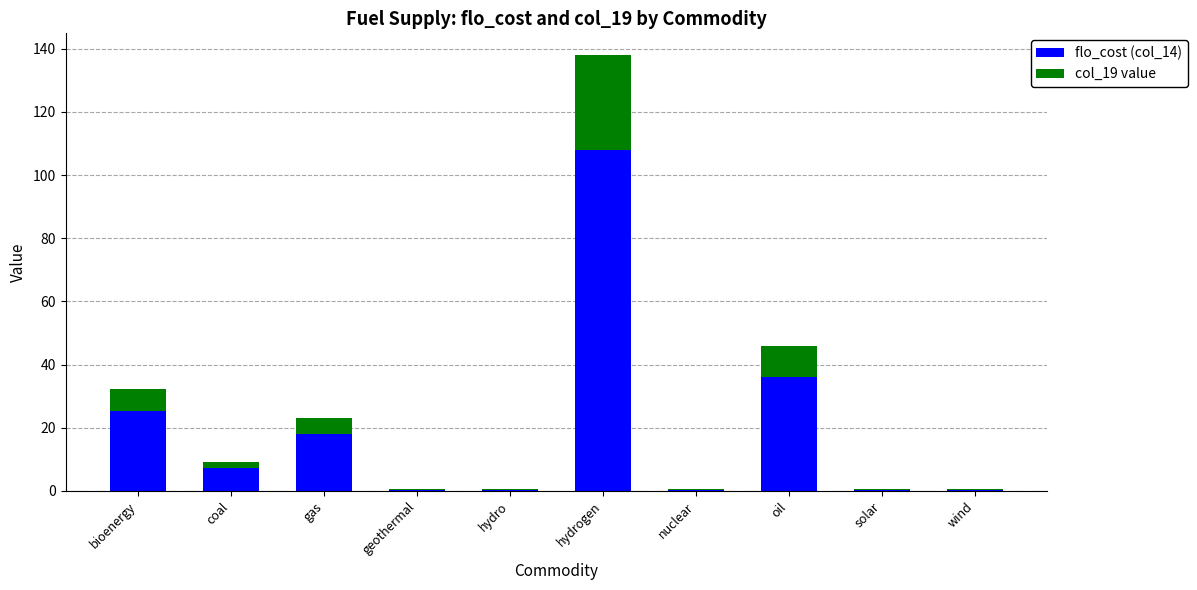

What is the sum of all flo_cost (col_14) values?

196.2